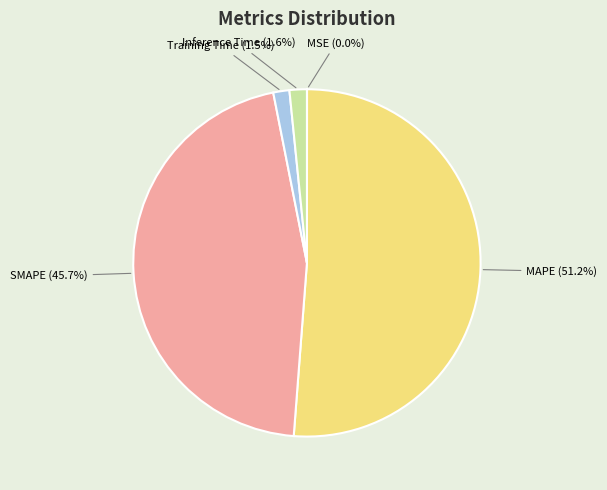

To the nearest percent, what portion does MAPE represent?

51%